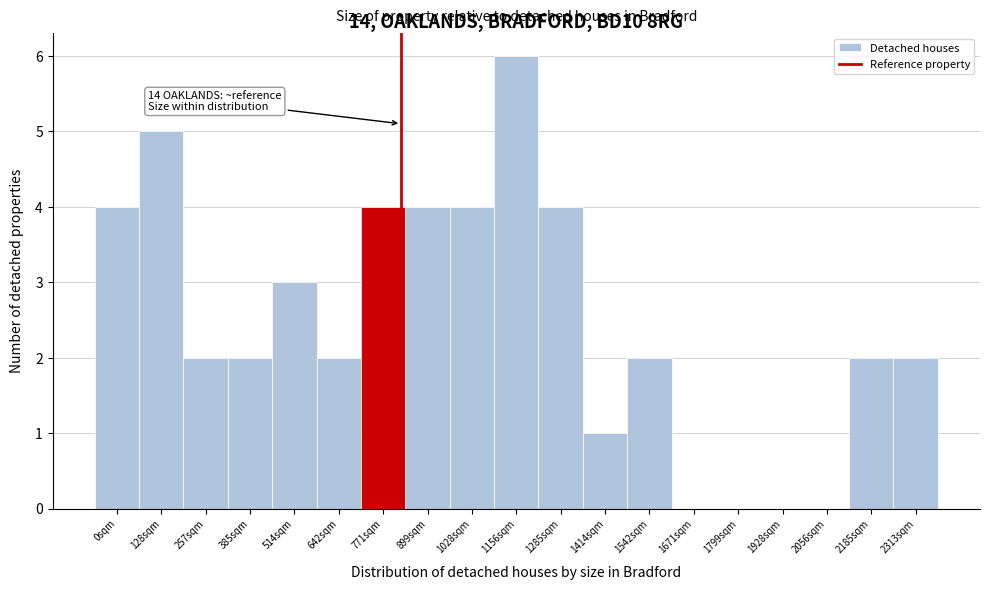

Reading left to right, list all the values displayed in this chart.

0sqm=4	128sqm=5	257sqm=2	385sqm=2	514sqm=3	642sqm=2	771sqm=4	899sqm=4	1028sqm=4	1156sqm=6	1285sqm=4	1414sqm=1	1542sqm=2	1671sqm=0	1799sqm=0	1928sqm=0	2056sqm=0	2185sqm=2	2313sqm=2